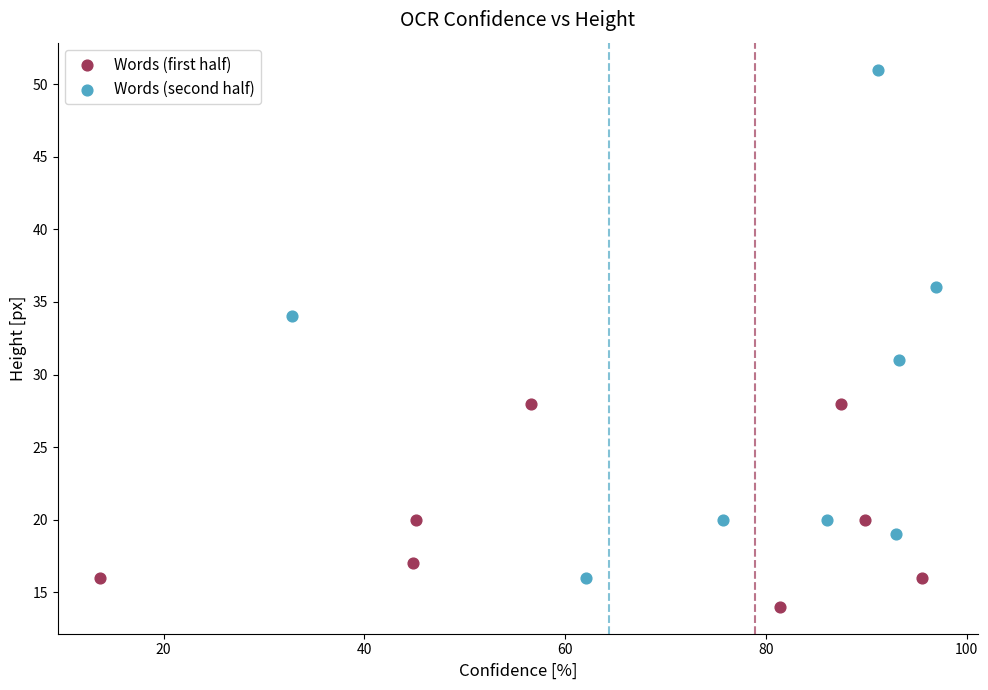

What are all the series names shown in the legend?

Words (first half), Words (second half)